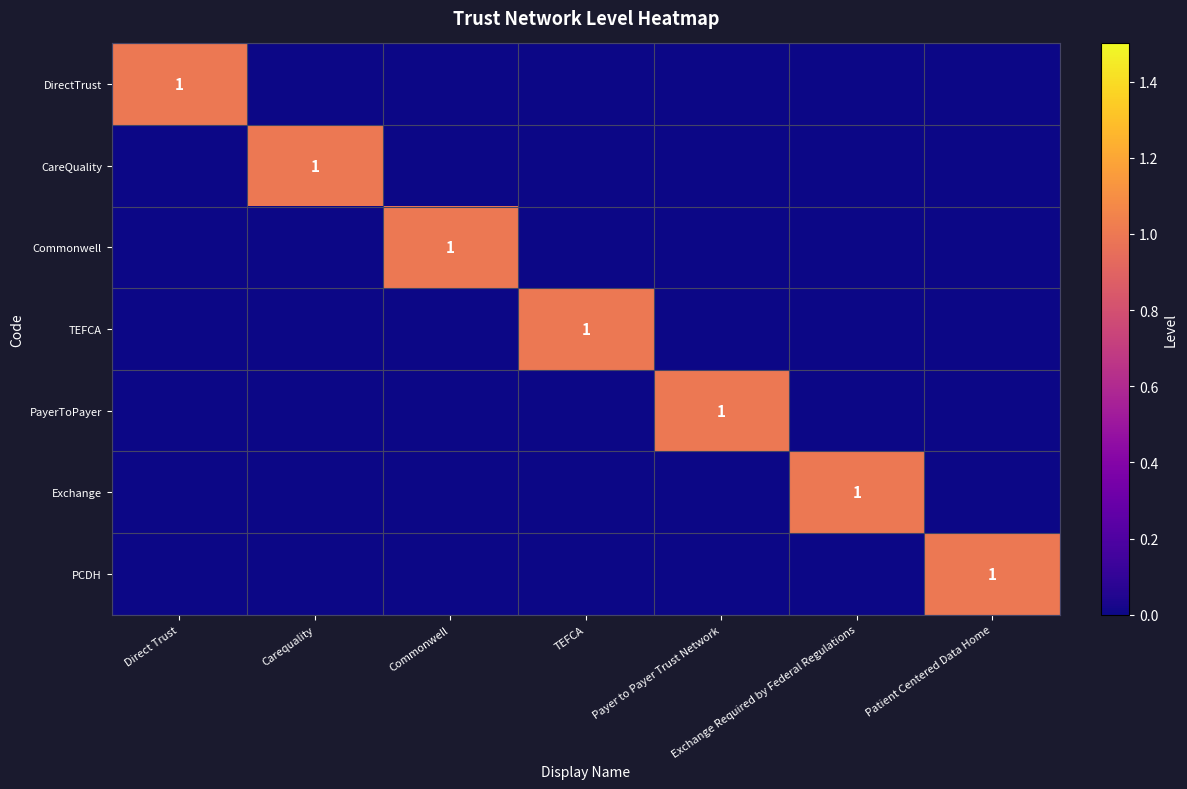

Rank the series at Exchange Required by Federal Regulations from lowest to highest value.

DirectTrust, CareQuality, Commonwell, TEFCA, PayerToPayer, PCDH, Exchange